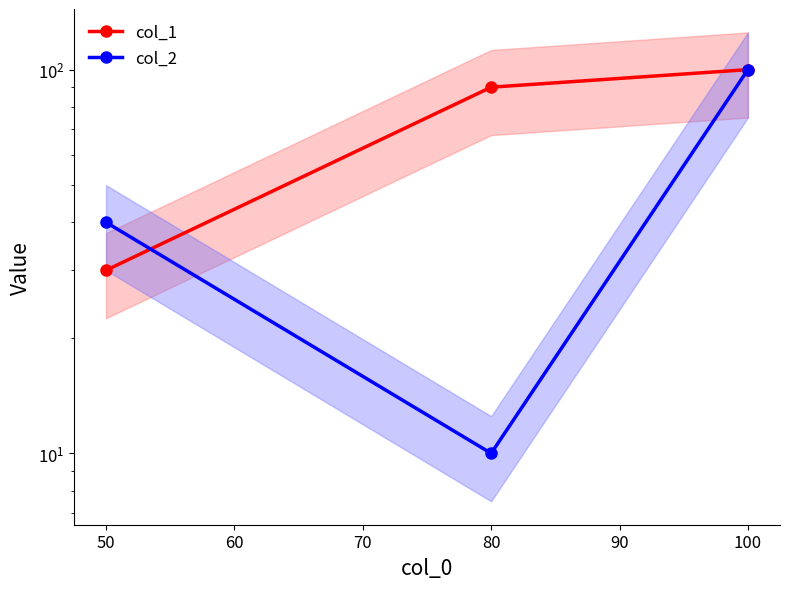

What is the average value of the col_2 series?

50